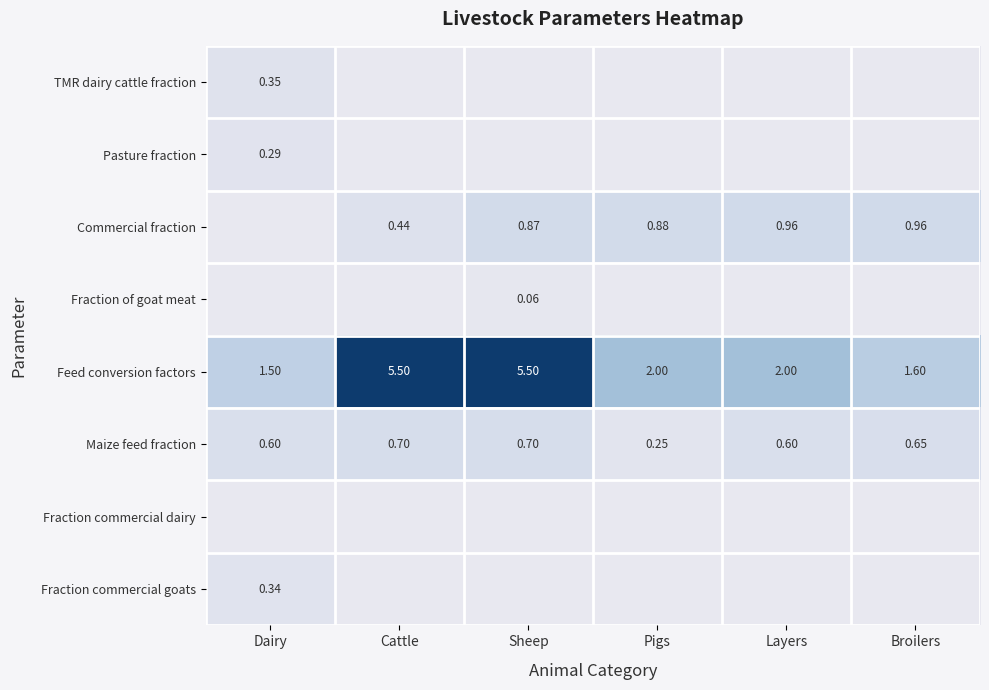

What is the total value across all series at Layers?

3.6